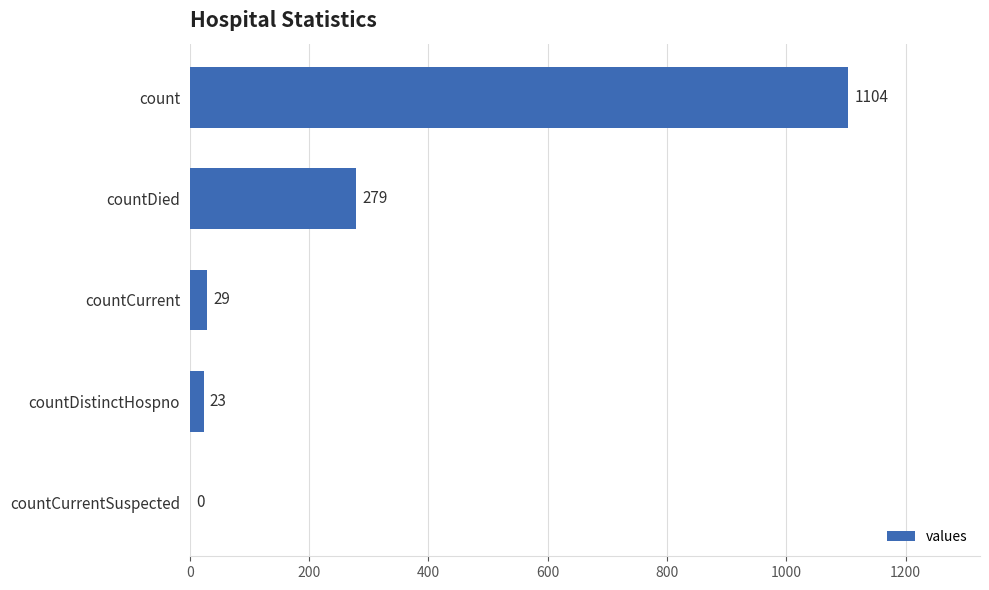

Reading bottom to top, transcribe all the data shown in this chart.

countCurrentSuspected=0	countDistinctHospno=23	countCurrent=29	countDied=279	count=1104